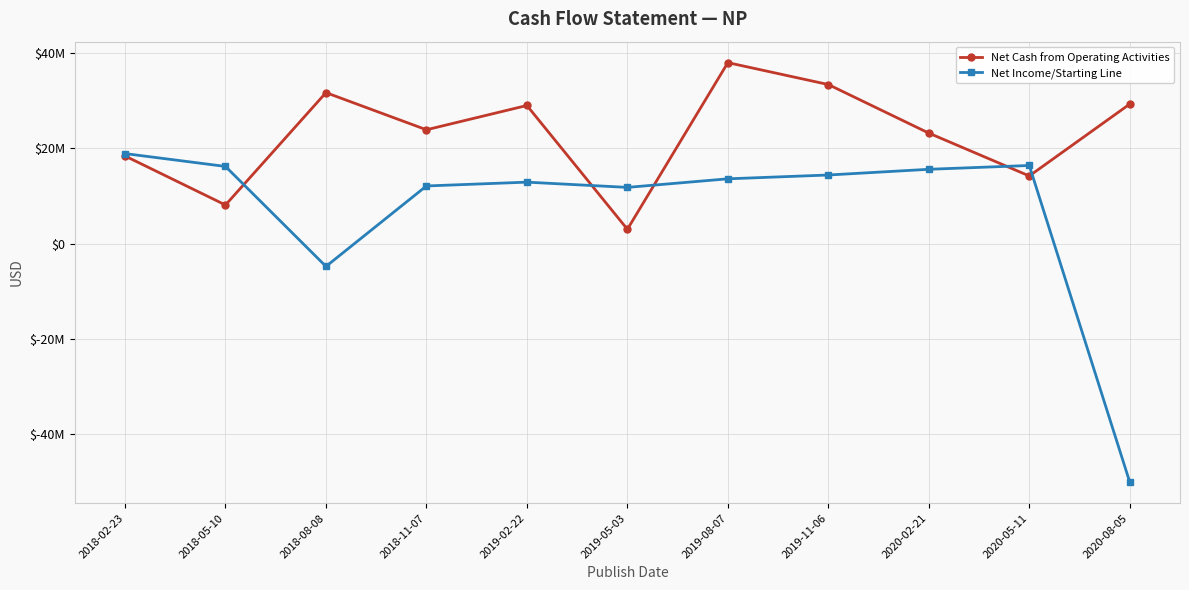

Is the value of Net Cash from Operating Activities at 2018-05-10 greater than the value of Net Income/Starting Line at 2020-08-05?

Yes